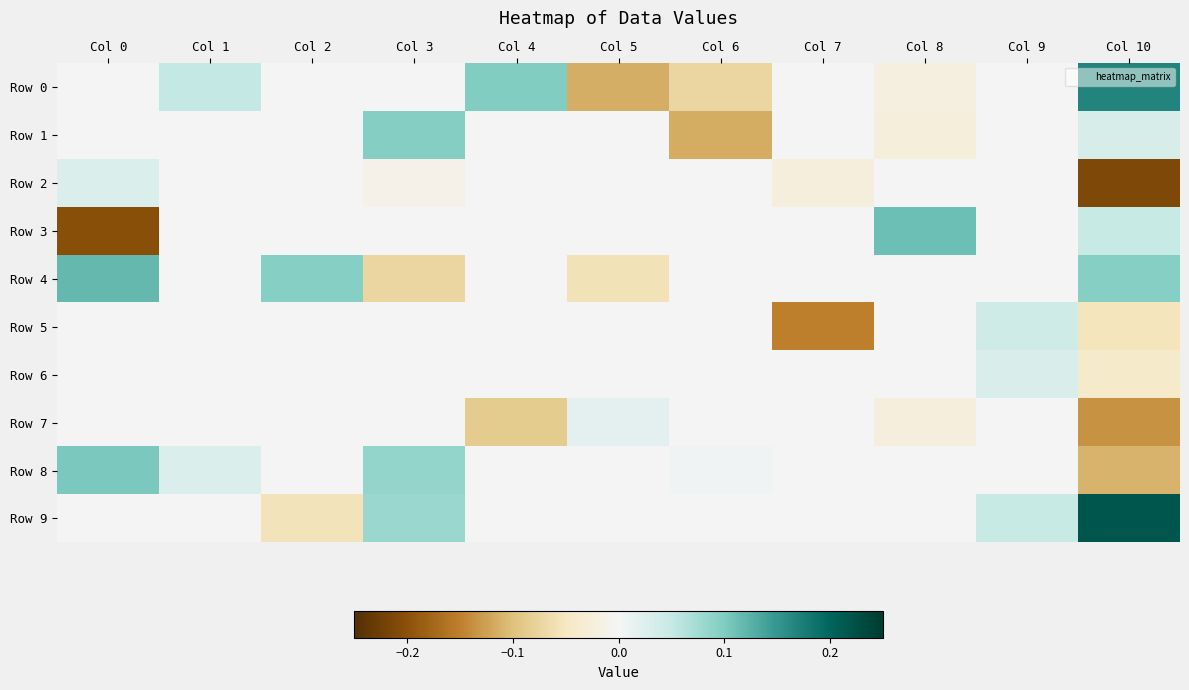

Reading left to right, extract all data points from this chart.

Row 0: Col 0=0.0	Col 1=0.1	Col 2=0.0	Col 3=0.0	Col 4=0.1	Col 5=-0.1	Col 6=-0.1	Col 7=0.0	Col 8=-0.0	Col 9=0.0	Col 10=0.2
Row 1: Col 0=0.0	Col 1=0.0	Col 2=0.0	Col 3=0.1	Col 4=0.0	Col 5=0.0	Col 6=-0.1	Col 7=0.0	Col 8=-0.0	Col 9=0.0	Col 10=0.0
Row 2: Col 0=0.0	Col 1=0.0	Col 2=0.0	Col 3=-0.0	Col 4=0.0	Col 5=0.0	Col 6=0.0	Col 7=-0.0	Col 8=0.0	Col 9=0.0	Col 10=-0.2
Row 3: Col 0=-0.2	Col 1=0.0	Col 2=0.0	Col 3=0.0	Col 4=0.0	Col 5=0.0	Col 6=0.0	Col 7=0.0	Col 8=0.1	Col 9=0.0	Col 10=0.0
Row 4: Col 0=0.1	Col 1=0.0	Col 2=0.1	Col 3=-0.1	Col 4=0.0	Col 5=-0.1	Col 6=0.0	Col 7=0.0	Col 8=0.0	Col 9=0.0	Col 10=0.1
Row 5: Col 0=0.0	Col 1=0.0	Col 2=0.0	Col 3=0.0	Col 4=0.0	Col 5=0.0	Col 6=-0.0	Col 7=-0.2	Col 8=0.0	Col 9=0.0	Col 10=-0.1
Row 6: Col 0=0.0	Col 1=0.0	Col 2=0.0	Col 3=0.0	Col 4=0.0	Col 5=0.0	Col 6=0.0	Col 7=0.0	Col 8=0.0	Col 9=0.0	Col 10=-0.0
Row 7: Col 0=0.0	Col 1=0.0	Col 2=0.0	Col 3=0.0	Col 4=-0.1	Col 5=0.0	Col 6=0.0	Col 7=0.0	Col 8=-0.0	Col 9=0.0	Col 10=-0.1
Row 8: Col 0=0.1	Col 1=0.0	Col 2=0.0	Col 3=0.1	Col 4=0.0	Col 5=0.0	Col 6=0.0	Col 7=0.0	Col 8=0.0	Col 9=0.0	Col 10=-0.1
Row 9: Col 0=0.0	Col 1=0.0	Col 2=-0.1	Col 3=0.1	Col 4=0.0	Col 5=0.0	Col 6=0.0	Col 7=0.0	Col 8=0.0	Col 9=0.0	Col 10=0.2